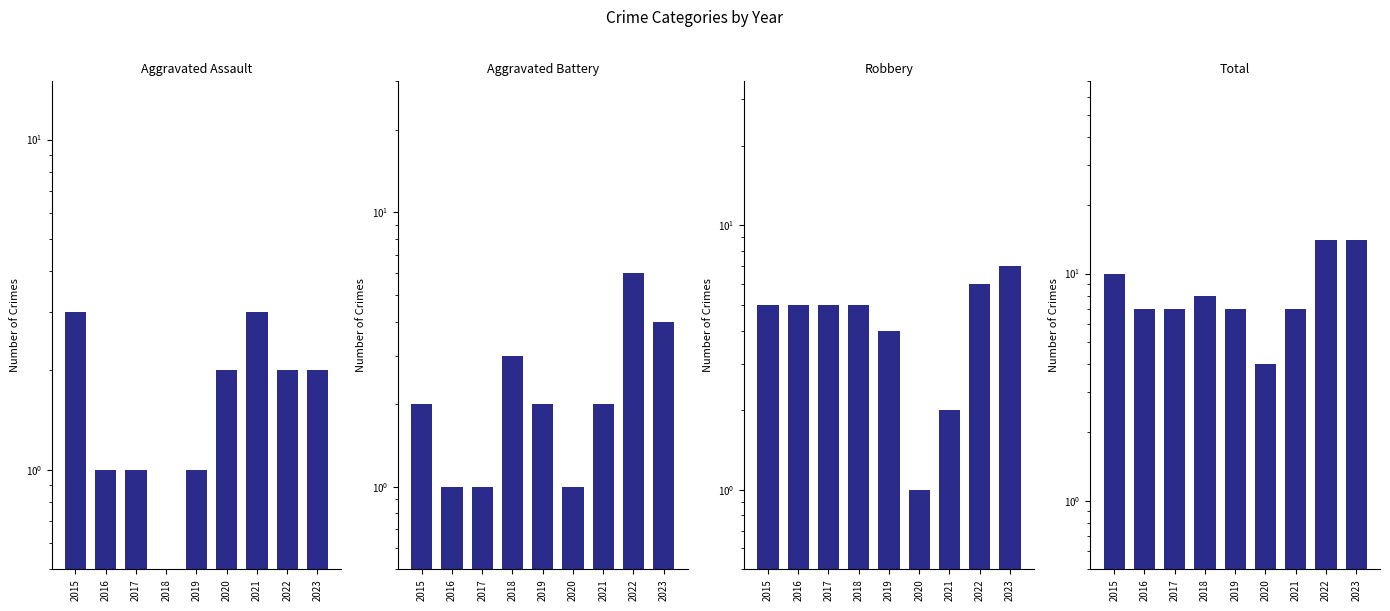

Reading left to right, extract all data points from this chart.

Aggravated Assault: 3.0	1.0	1.0	0.5	1.0	2.0	3.0	2.0	2.0
Aggravated Battery: 2.0	1.0	1.0	3.0	2.0	1.0	2.0	6.0	4.0
Robbery: 5.0	5.0	5.0	5.0	4.0	1.0	2.0	6.0	7.0
Total: 10.0	7.0	7.0	8.0	7.0	4.0	7.0	14.0	14.0